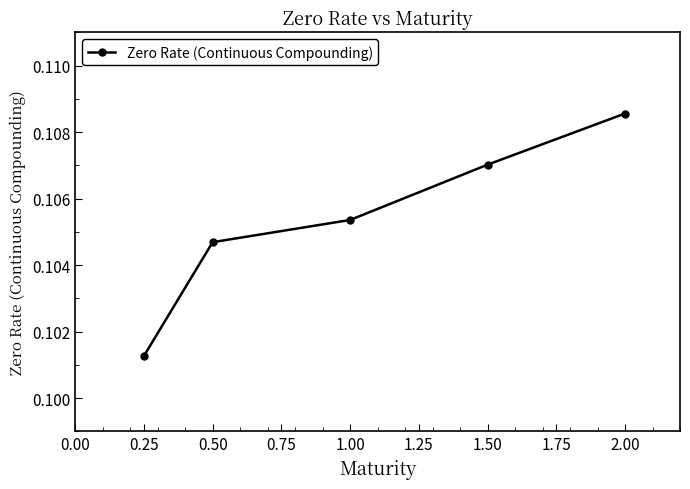

What position from the left is 0.50?

2